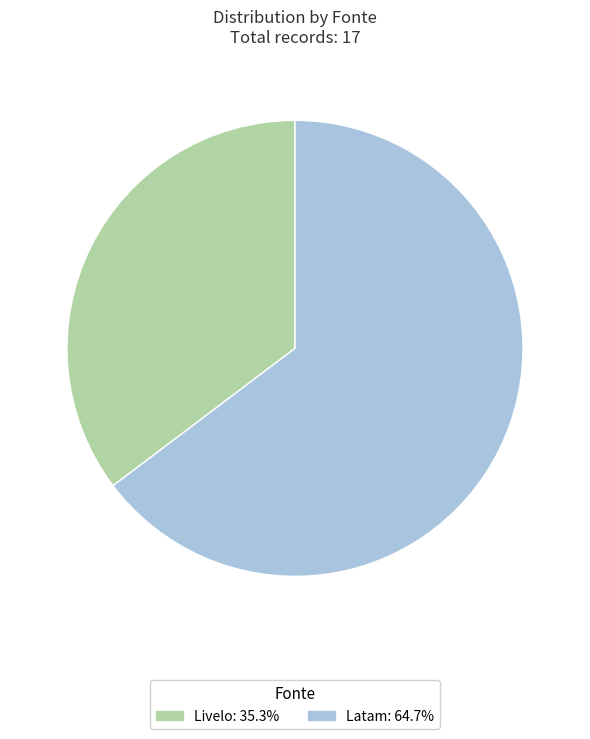

Do Latam: 64.7% and Livelo: 35.3% together represent more than half of the pie?

Yes